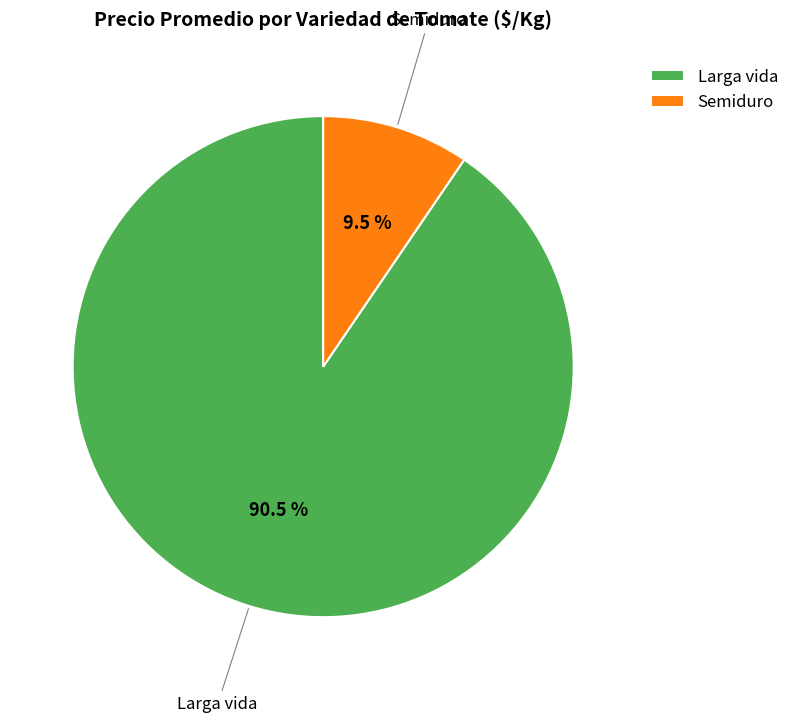

Which category has the biggest portion of the pie?

Larga vida